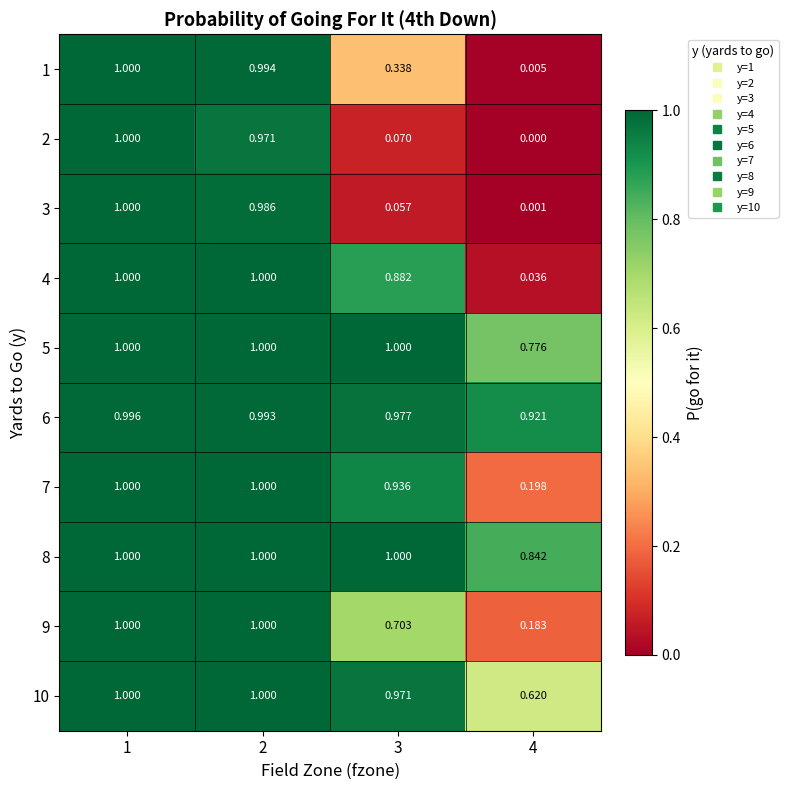

Is the value of 3 at 2 greater than the value of 5 at 2?

No